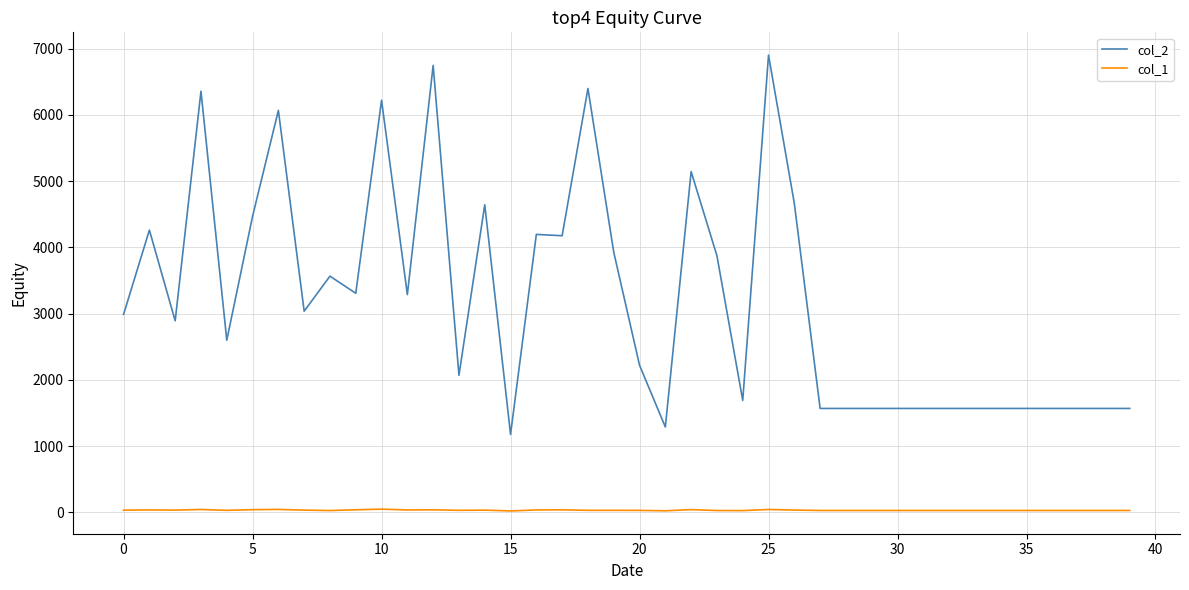

True or false: col_1 and col_2 intersect in this chart.

False